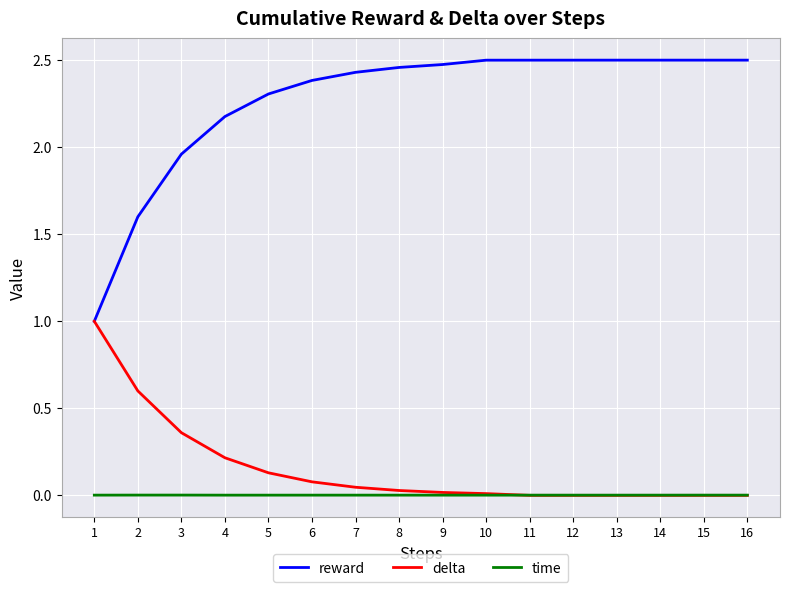

List the series in order of their peak value, highest first.

reward, delta, time